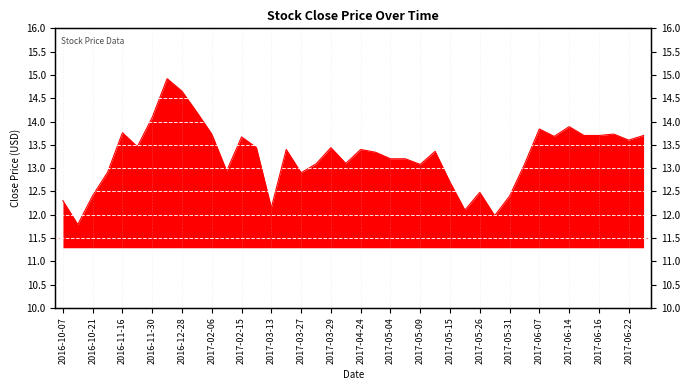

Count the number of categories in the chart.

40